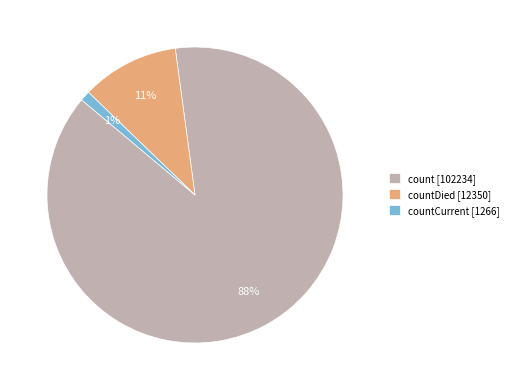

To the nearest percent, what is the combined percentage of countCurrent [1266] and countDied [12350]?

12%